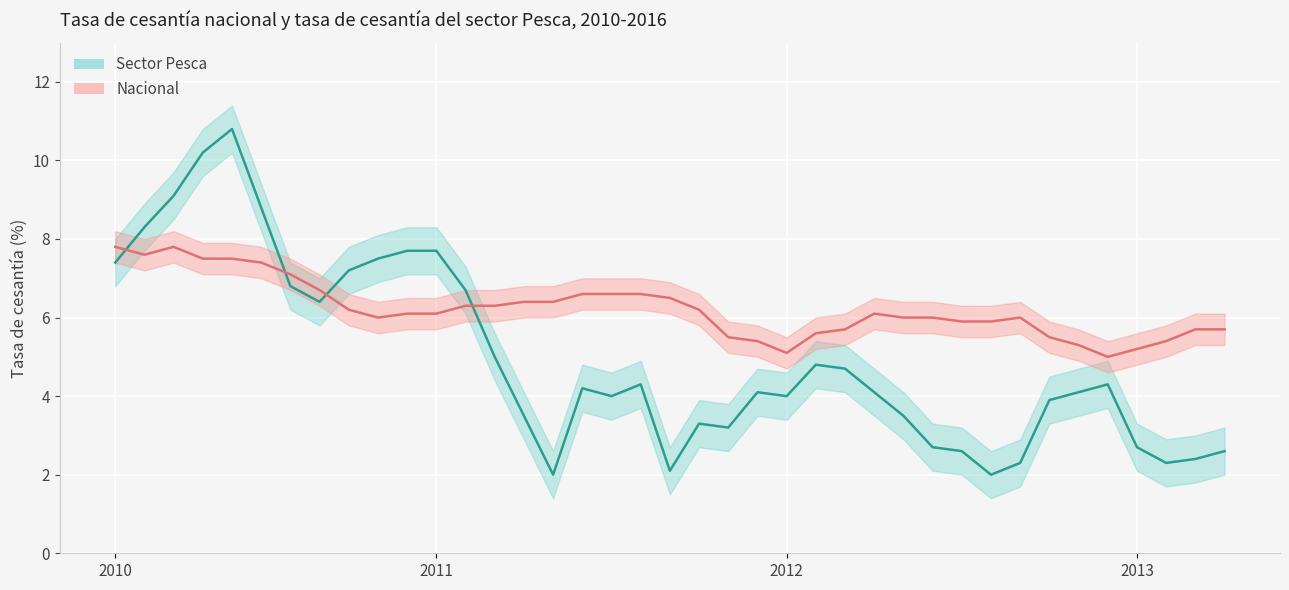

In Nacional, how many points are lower than both neighbors (excluding endpoints)?

4